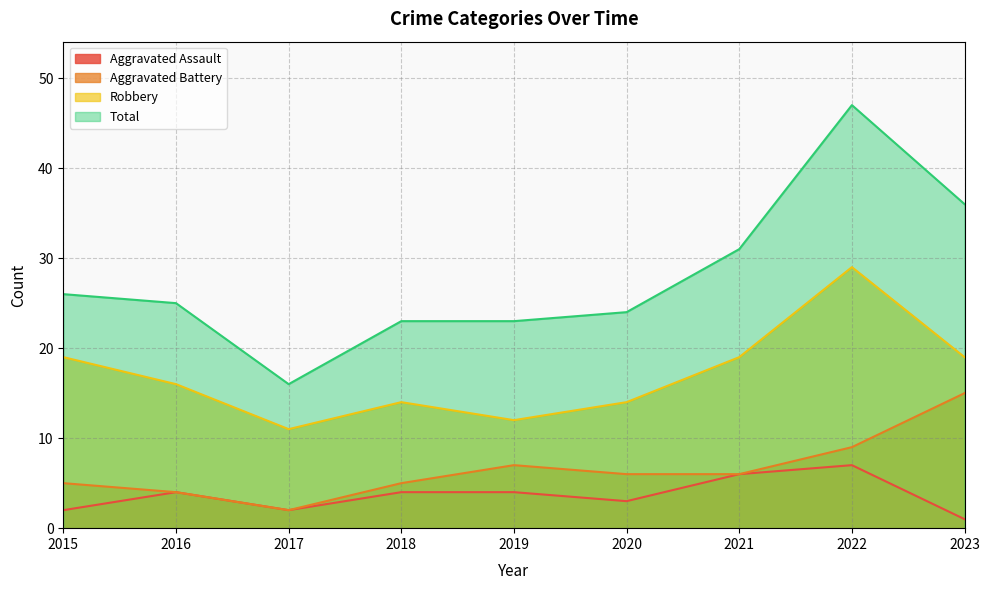

Which category has the lowest value across all series?

2023